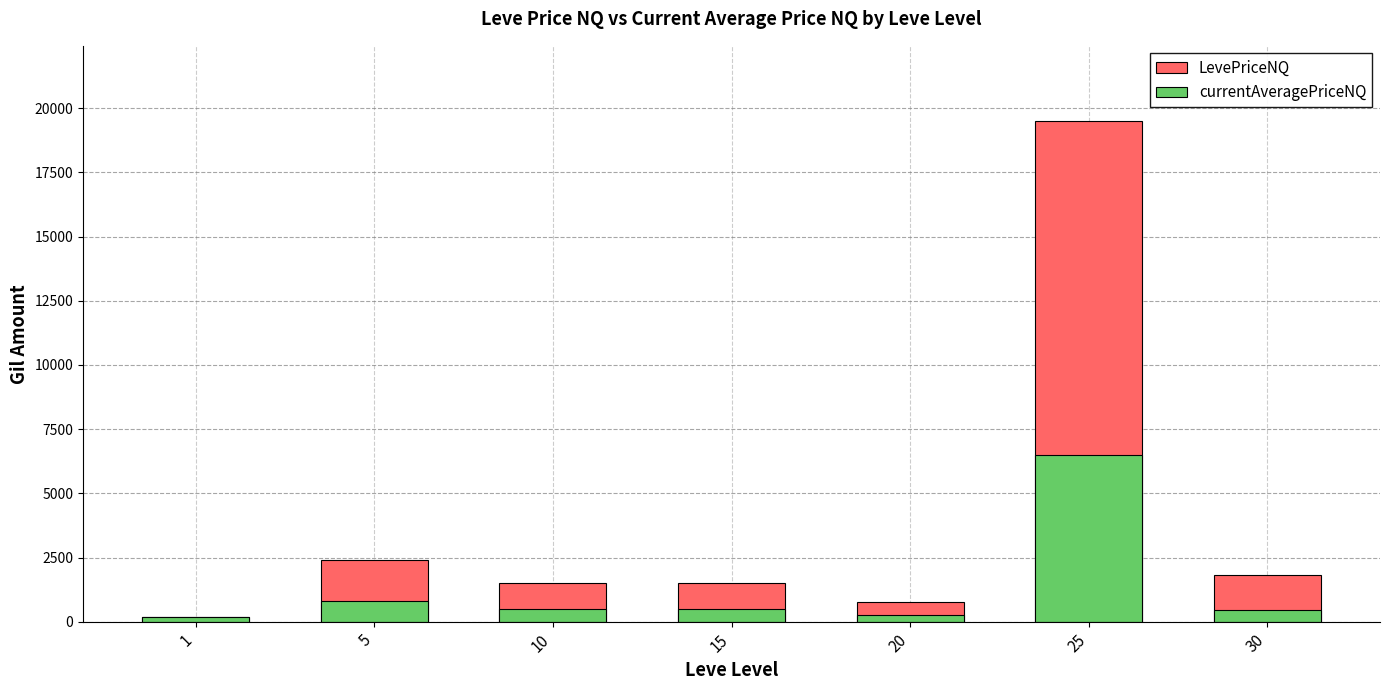

Between 5 and 20, which is larger?

5